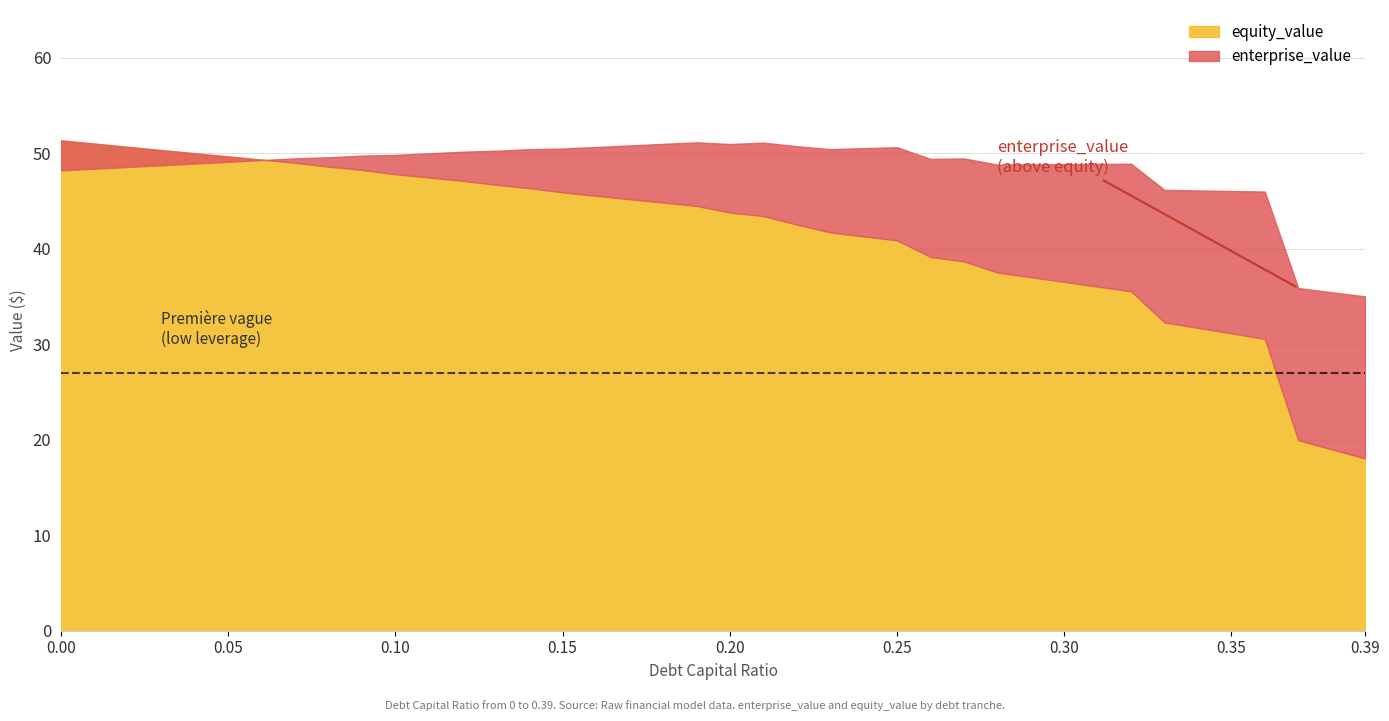

What is the label of the 7th point from the right?

0.33